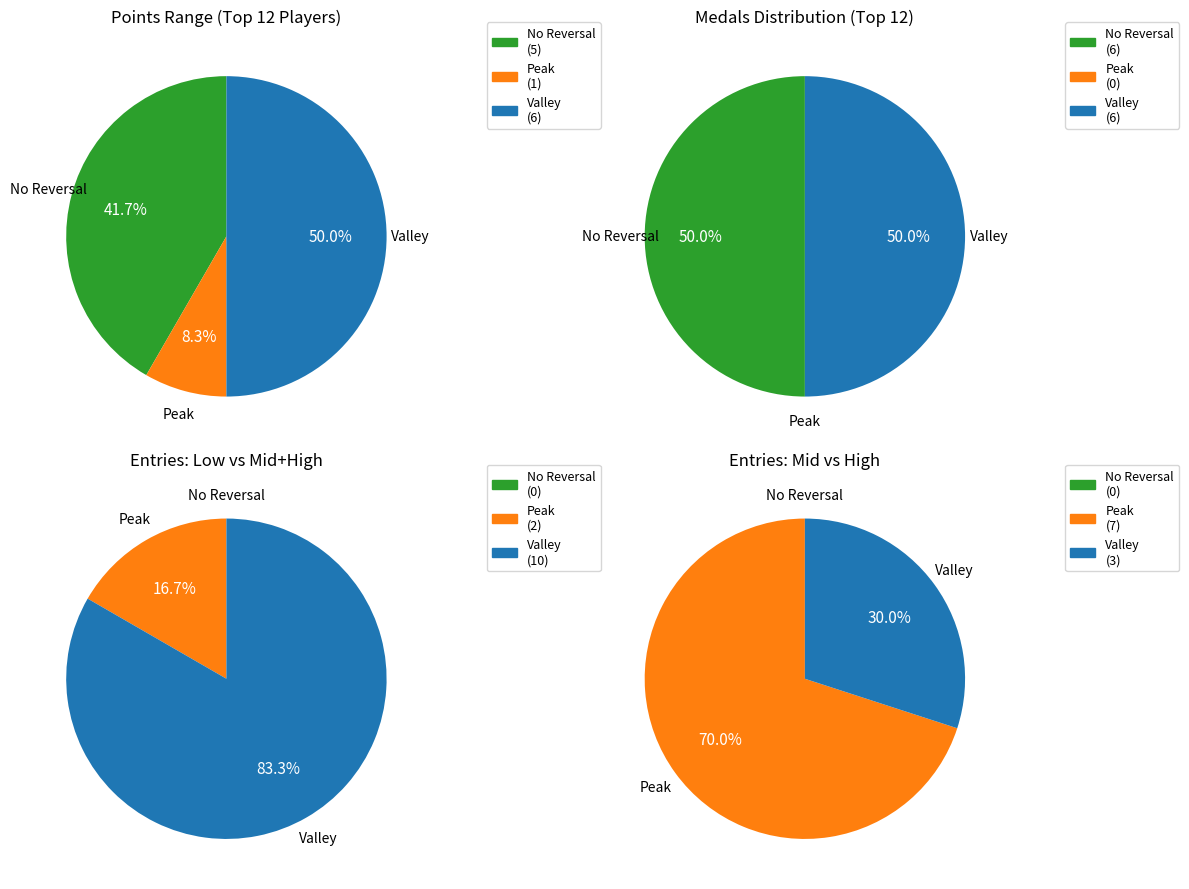

Is there a majority slice in this chart?

No